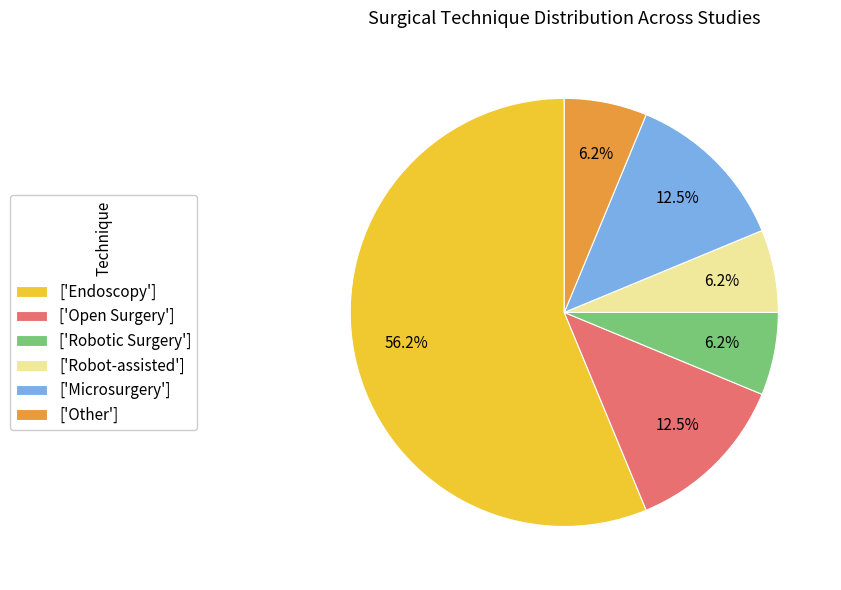

Between ['Robot-assisted'] and ['Open Surgery'], which is larger?

['Open Surgery']